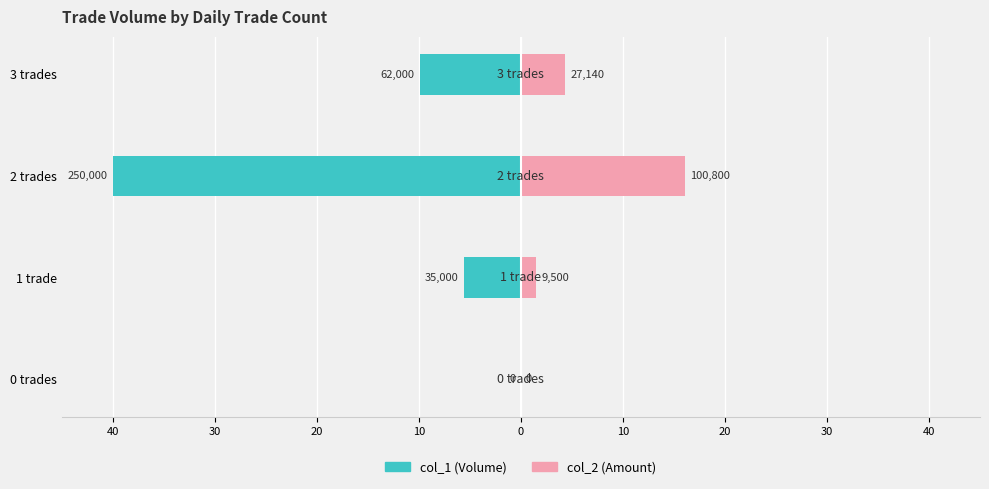

True or false: col_1 (Volume) has a value of -24.3 at 0 trades.

False